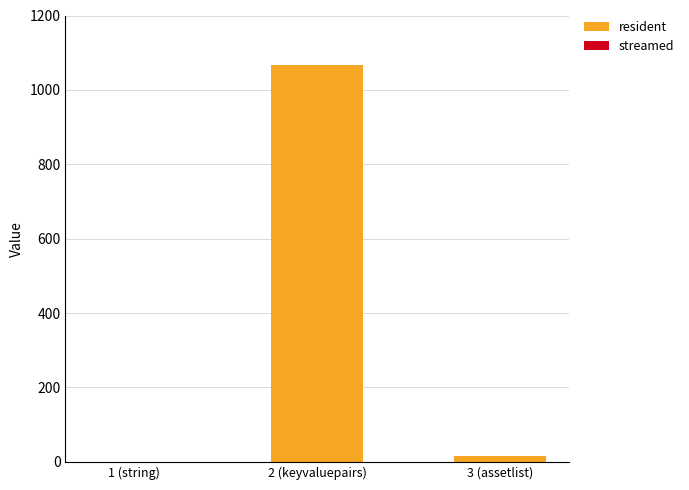

What is the change in value from 1 (string) to 2 (keyvaluepairs)?

+1066